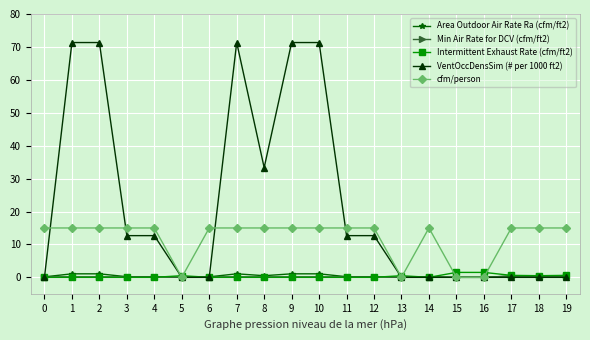

Is the value of Min Air Rate for DCV (cfm/ft2) at 7 greater than the value of cfm/person at 19?

No